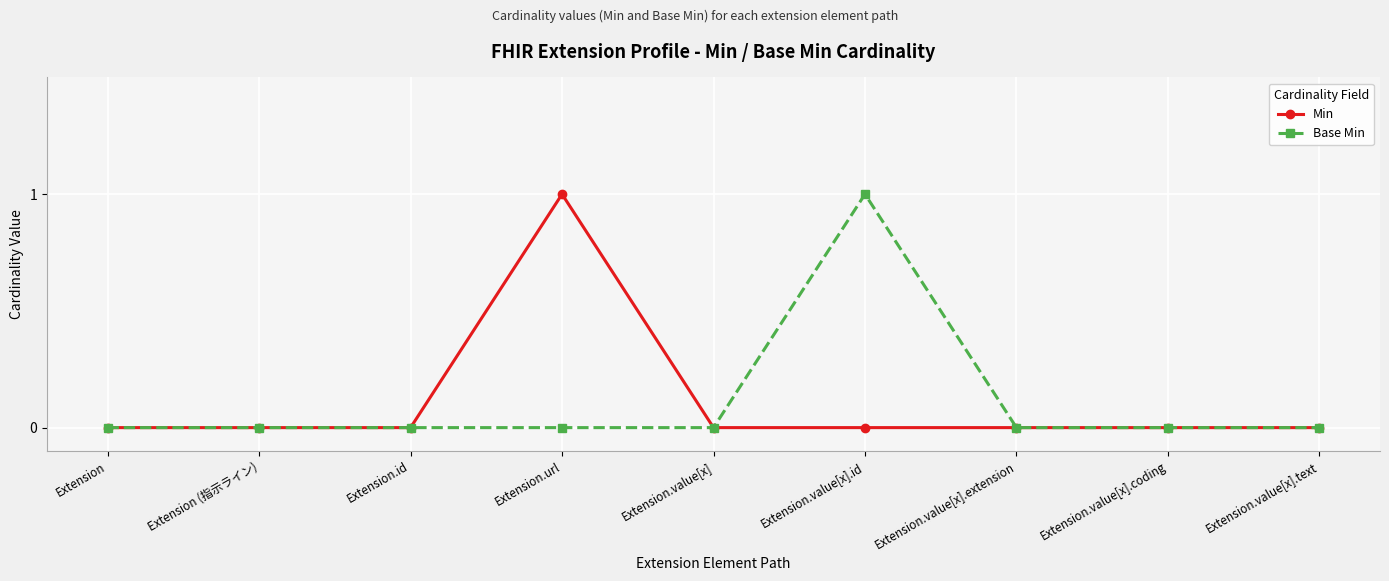

Which series changed the most between Extension.value[x].id and Extension.value[x].extension?

Base Min